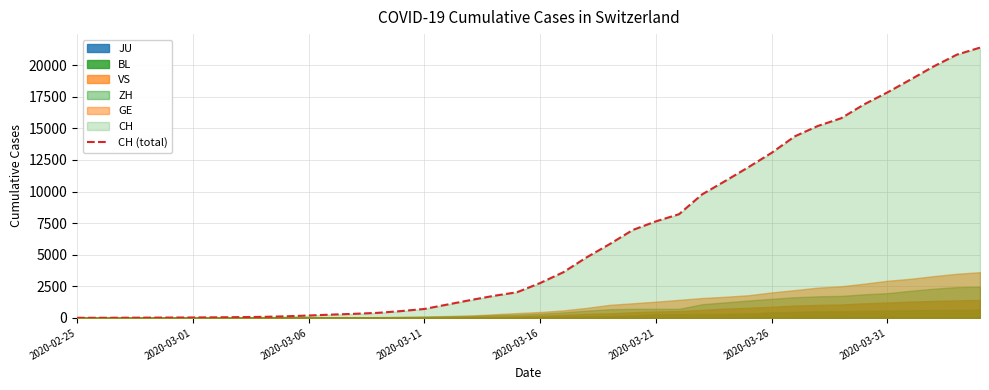

The value at 2020-03-31 is 28689. True or false?

False